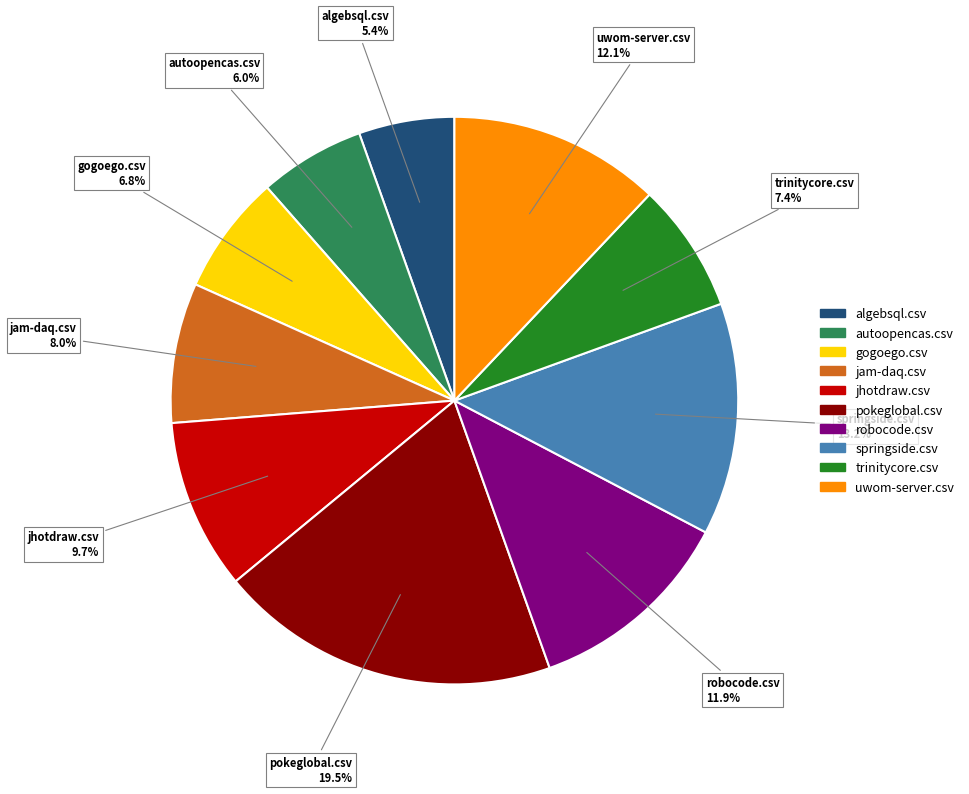

What is the smallest slice in the pie chart?

algebsql.csv